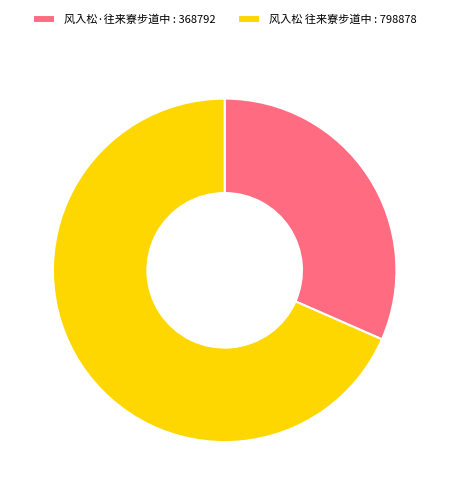

Is 风入松 往来寮步道中 : 798878 the majority of the pie?

Yes